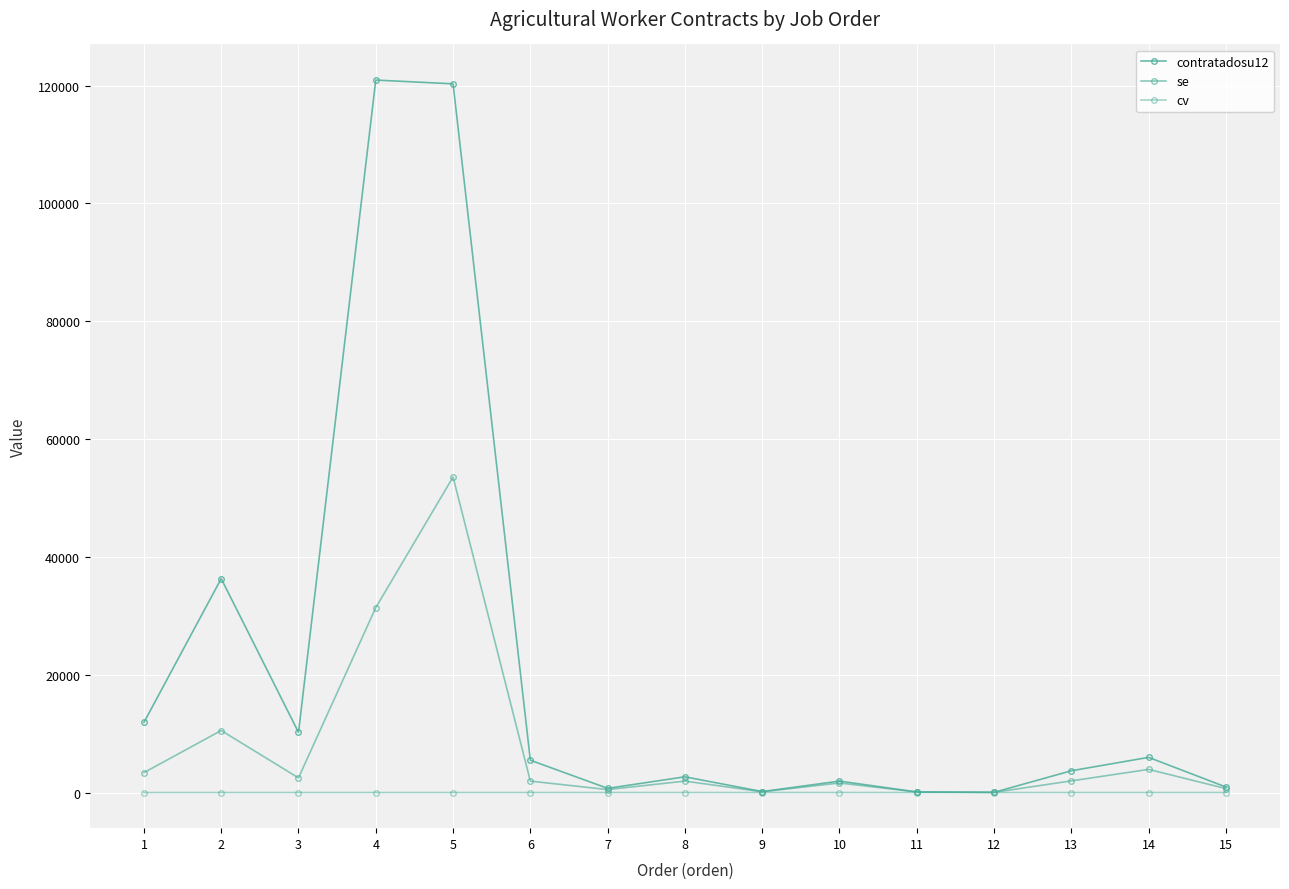

Which category has the lowest value in the contratadosu12 series?

12